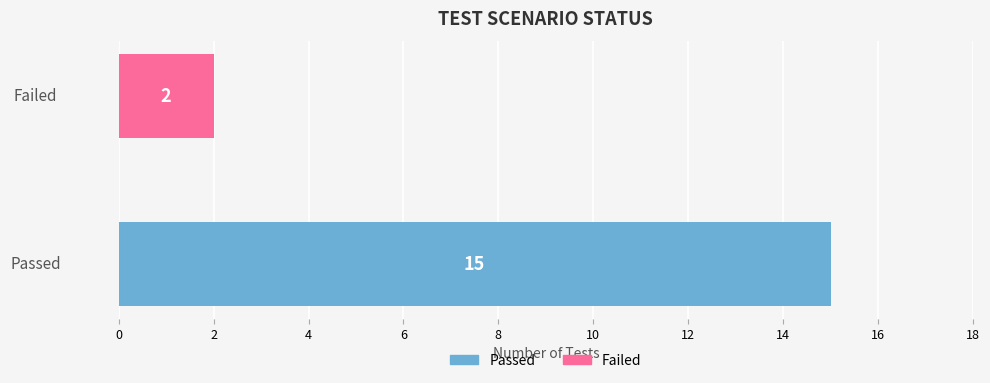

What is the change in value from Passed to Failed?

-13